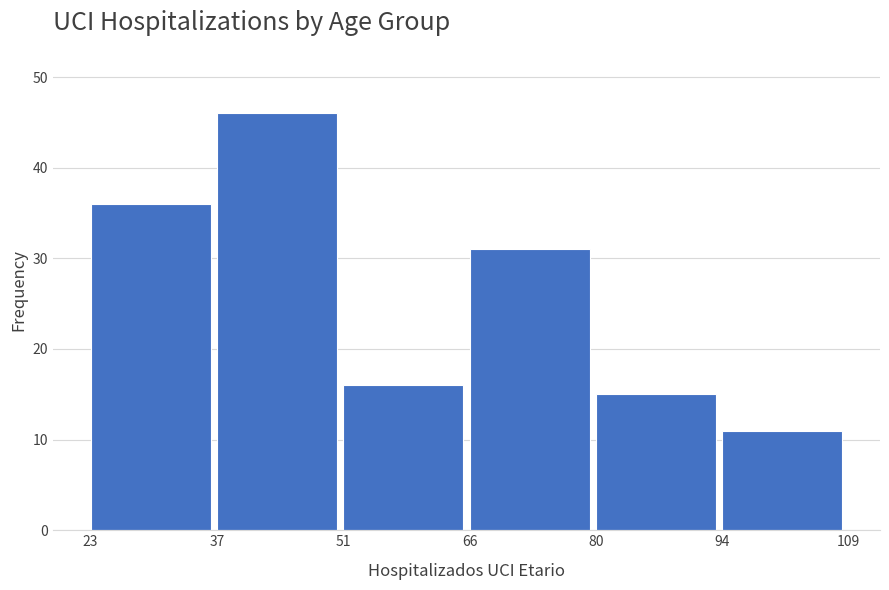

Reading left to right, list every bar in this chart as the range it spans on the x-axis followed by its height. The values are not printed on the chart, so give them approximately, as read against the axis.

23 to 37: 36
37 to 51: 46
51 to 66: 16
66 to 80: 31
80 to 94: 15
94 to 109: 11